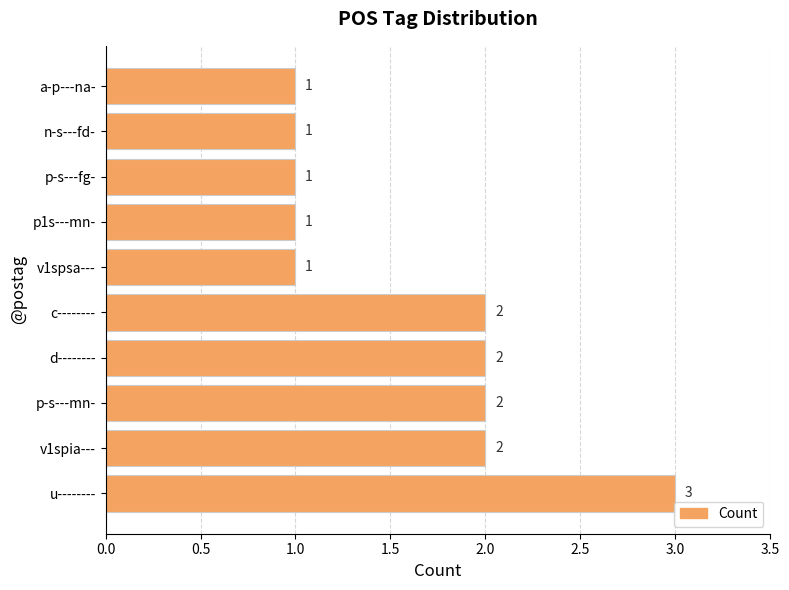

Approximately how many times larger is the value at p1s---mn- compared to a-p---na-?

1.0